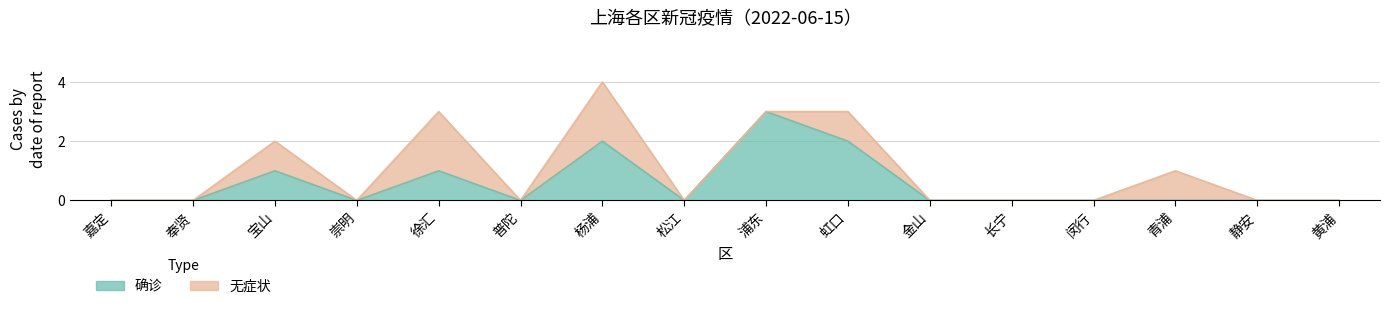

List the labels in order of value, smallest first.

嘉定, 奉贤, 崇明, 普陀, 松江, 金山, 长宁, 闵行, 青浦, 静安, 黄浦, 宝山, 徐汇, 杨浦, 虹口, 浦东